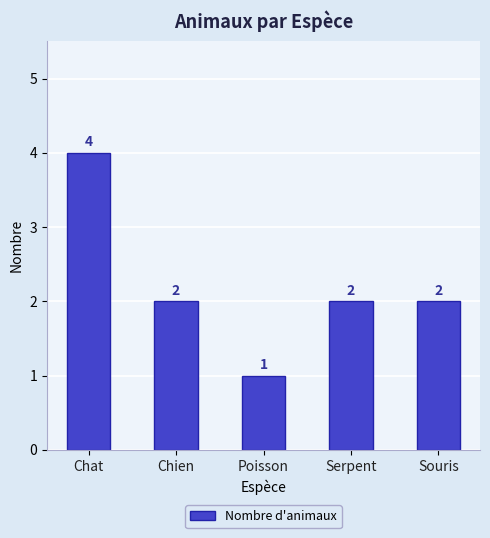

Approximately how many times larger is the value at Serpent compared to Poisson?

2.0